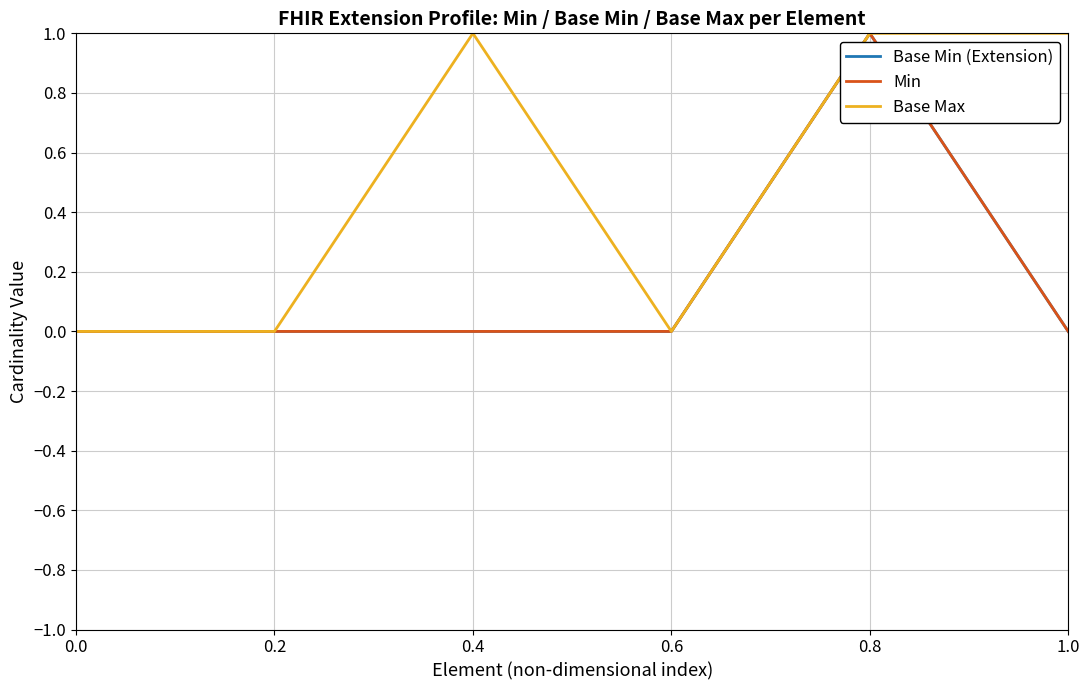

Does the chart have visible grid lines?

Yes